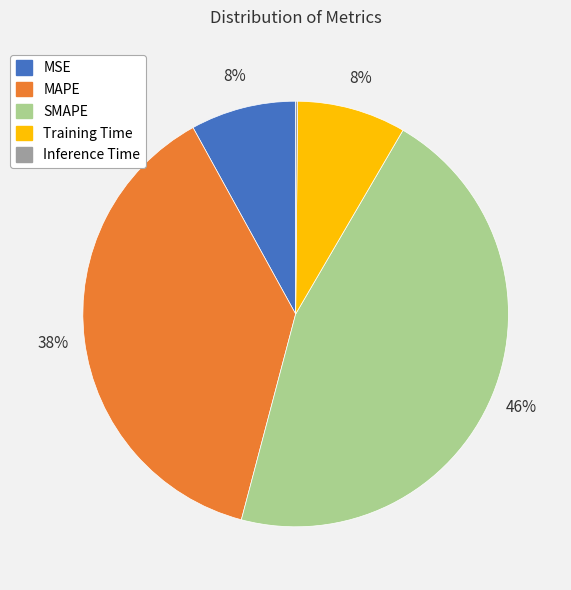

Does SMAPE represent more than half of the total?

No